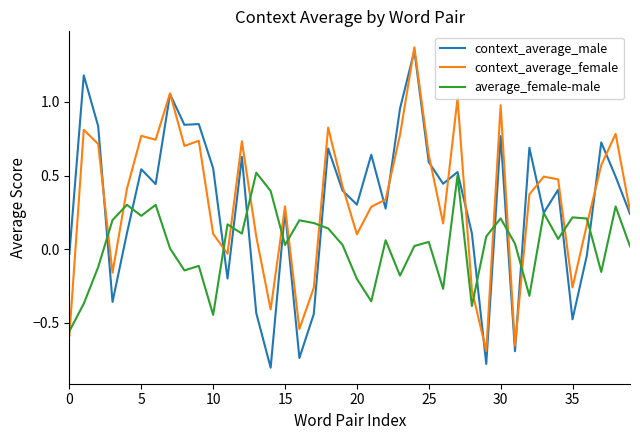

After their last crossing, which series has the higher values: average_female-male or context_average_female?

context_average_female